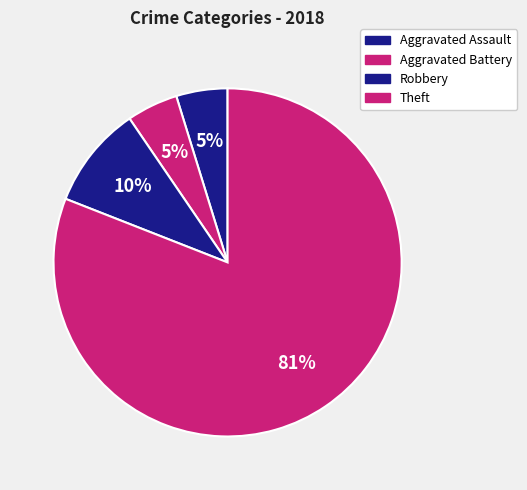

Approximately how many times larger is the value at Robbery compared to Aggravated Assault?

2.0